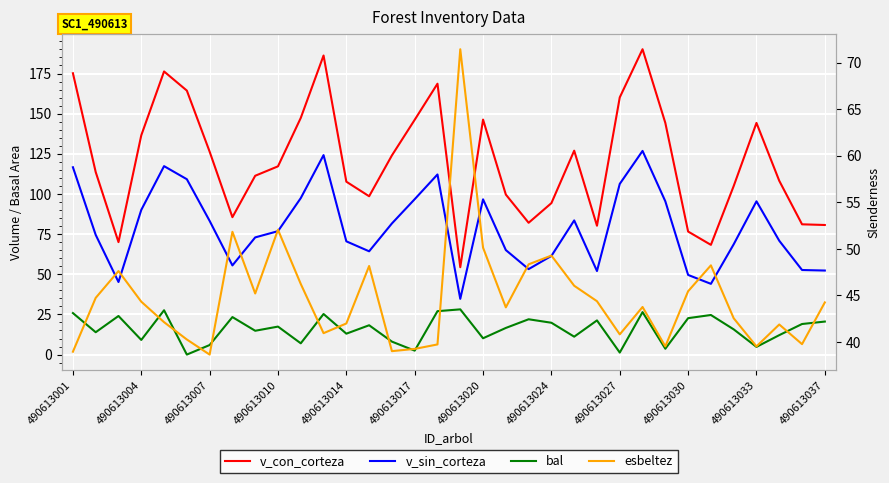

Is this an area chart (filled region under the line)?

No